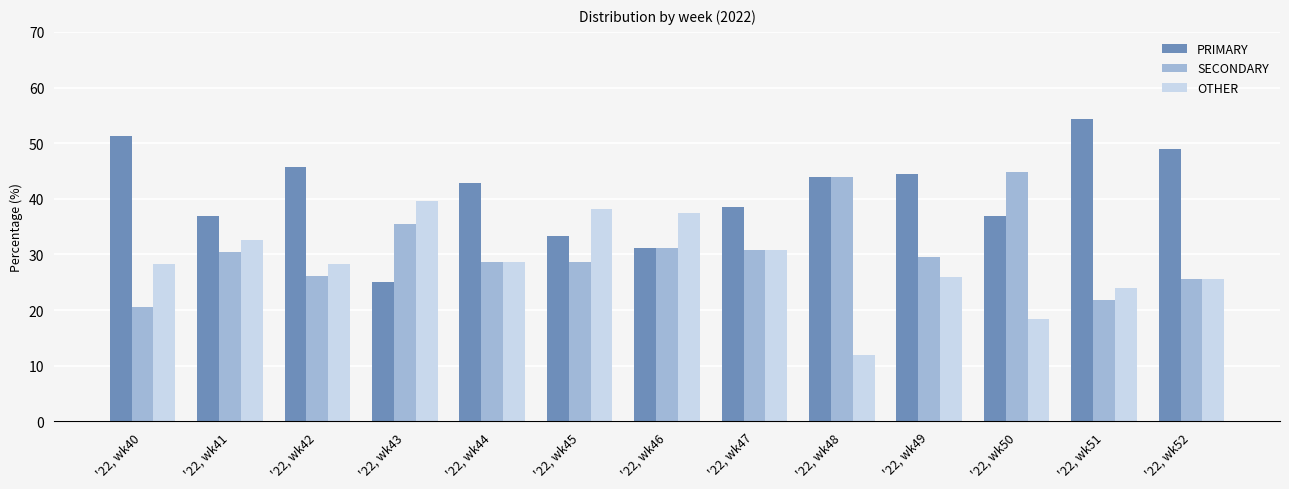

True or false: PRIMARY has a value of 62.6 at '22, wk47.

False